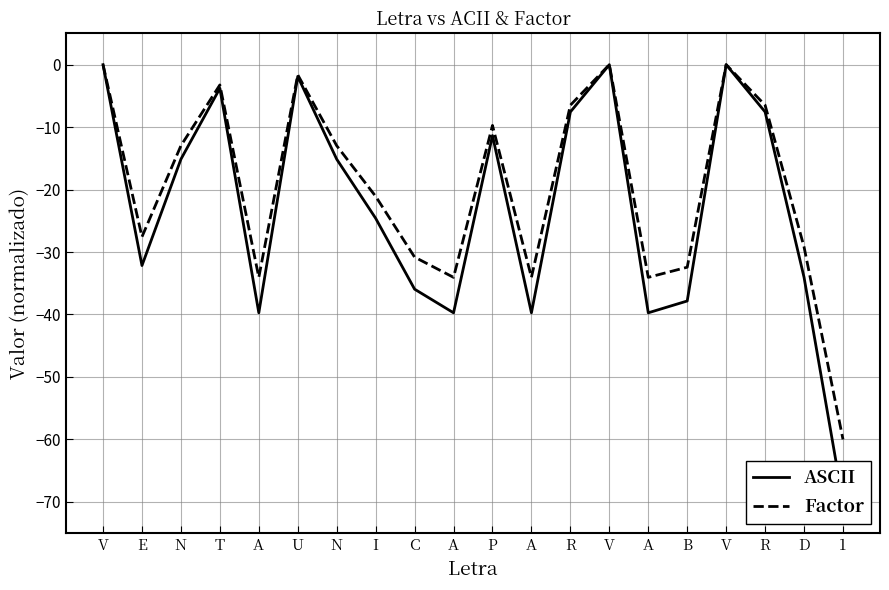

What is the average value of the ASCII series?

-22.8